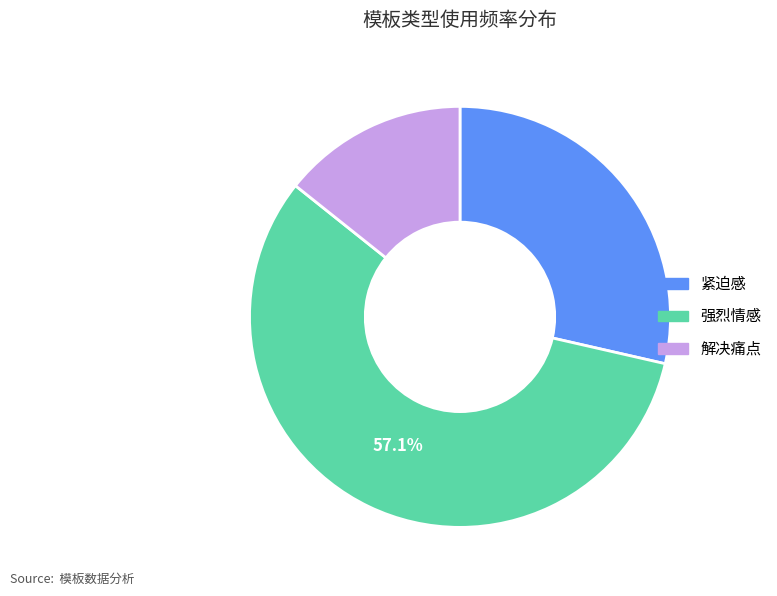

The 解决痛点 slice represents 25% of the pie. True or false?

False